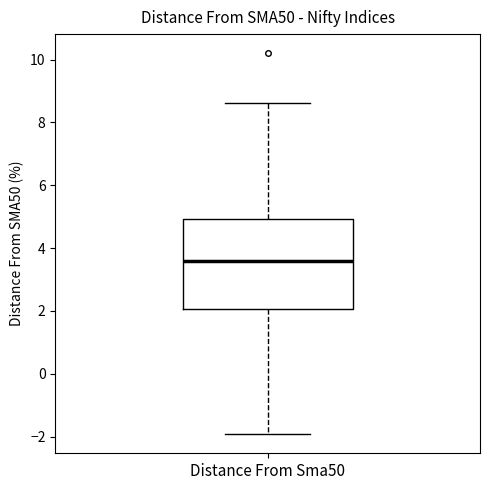

Read this box plot against the y-axis: the position of the median line, the range covered by the box, and the ends of both whiskers. The values are not printed on the chart, so give them approximately, as read against the axis.

median 3.6, box 2.0 to 5.0, whiskers -2.0 to 8.6